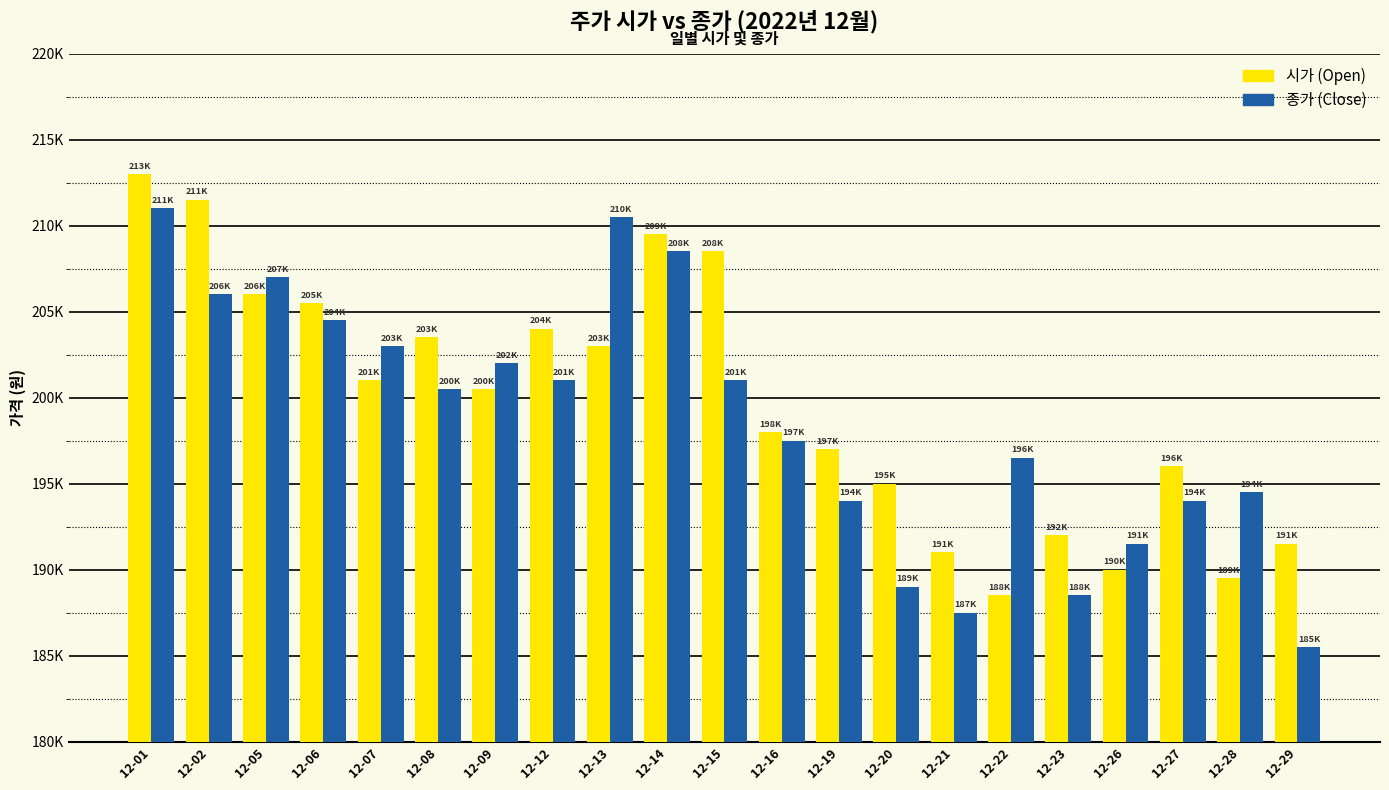

Does the chart contain any negative values?

No